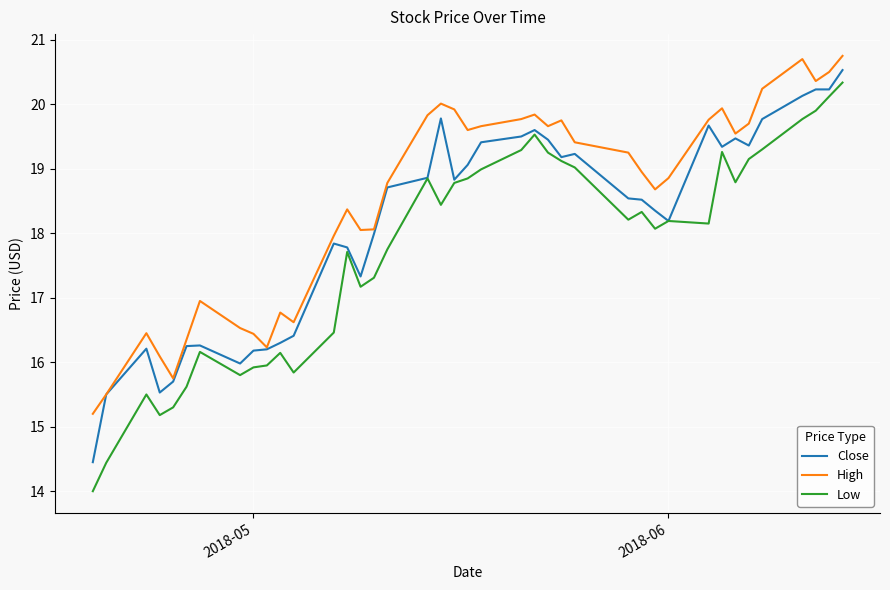

Rank the series by their maximum value, from highest to lowest.

High, Close, Low